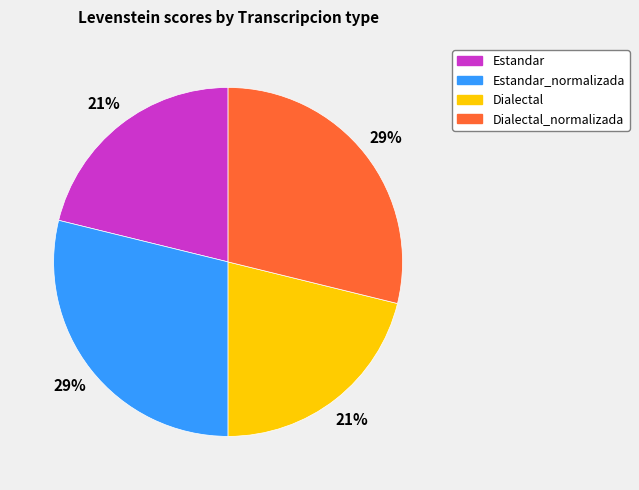

Do Dialectal_normalizada and Estandar_normalizada together represent more than half of the pie?

Yes